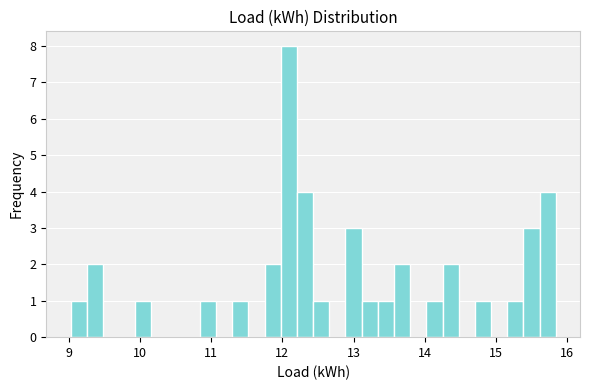

Around what value on the x-axis is the tallest bar? Give the approximate position of its centre, as read against the axis.

12.1